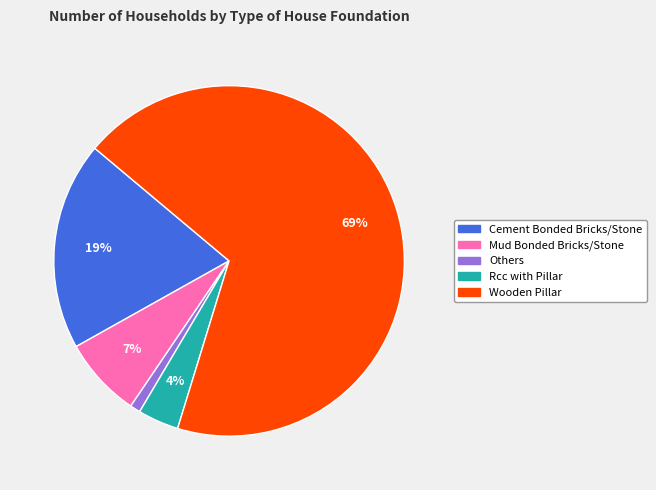

Count the number of slices in the pie.

5